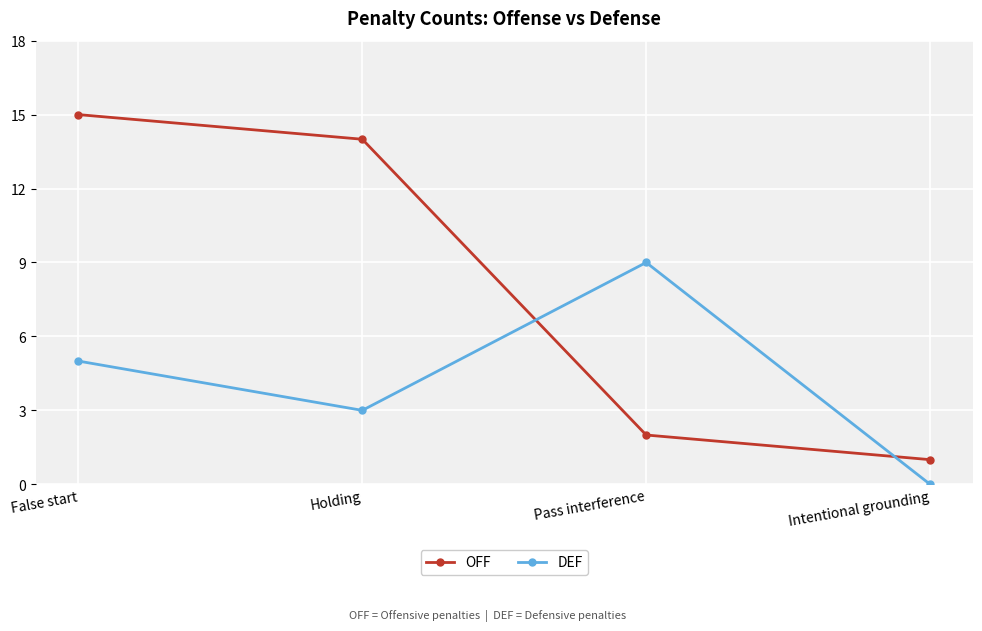

What are all the series names shown in the legend?

OFF, DEF